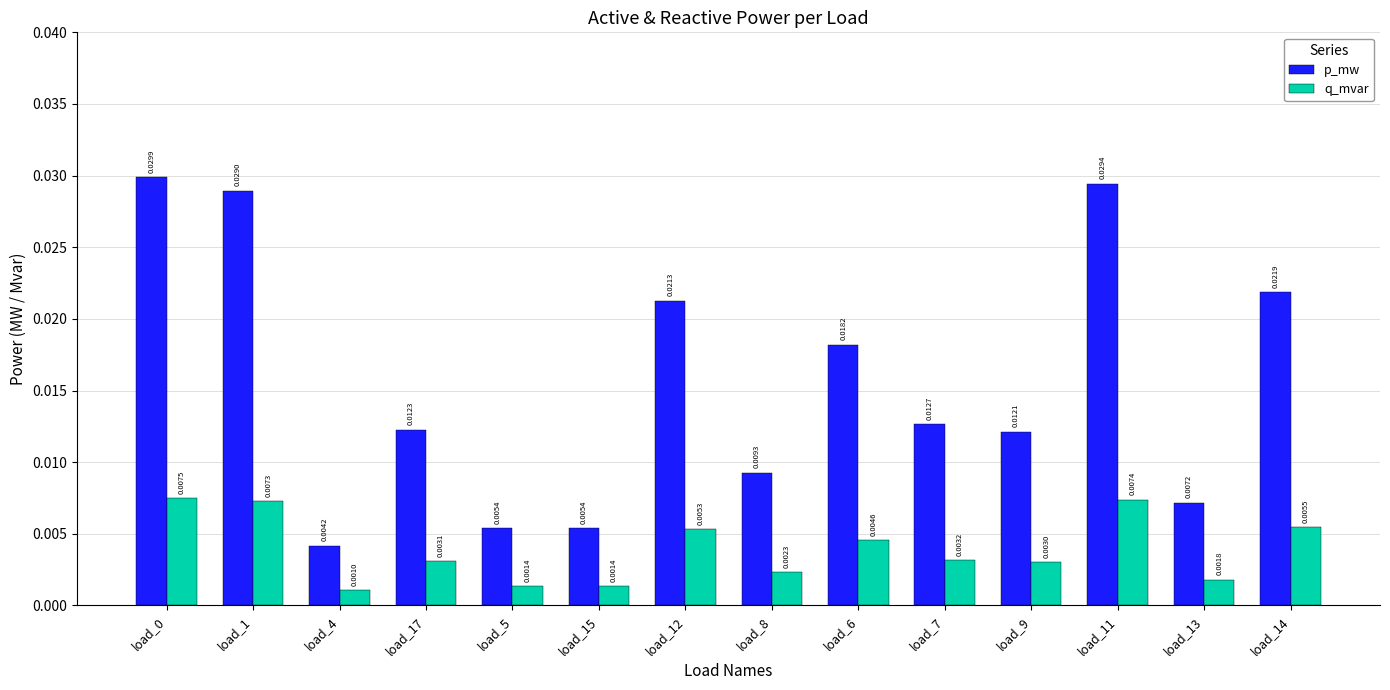

At load_6, list the series in order from largest to smallest.

p_mw, q_mvar